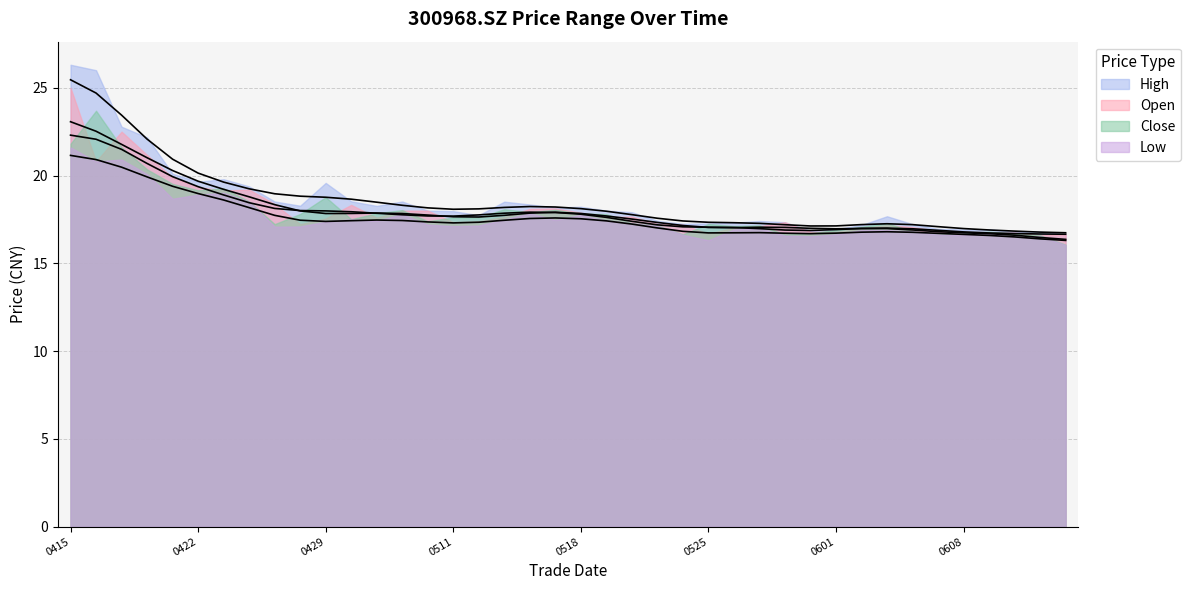

At which label does high first exceed 18?

0415